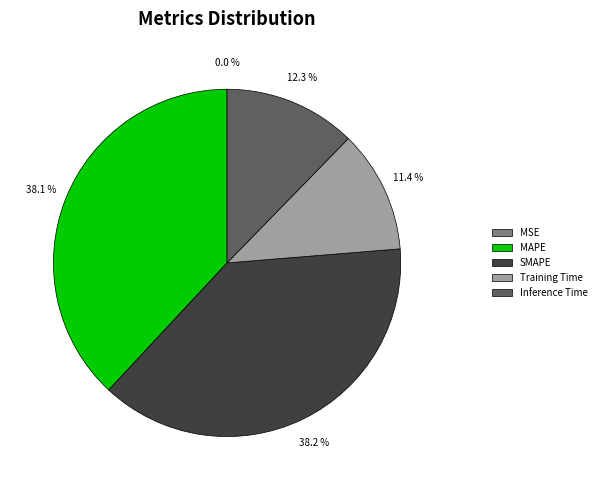

Does any single category account for the majority?

No